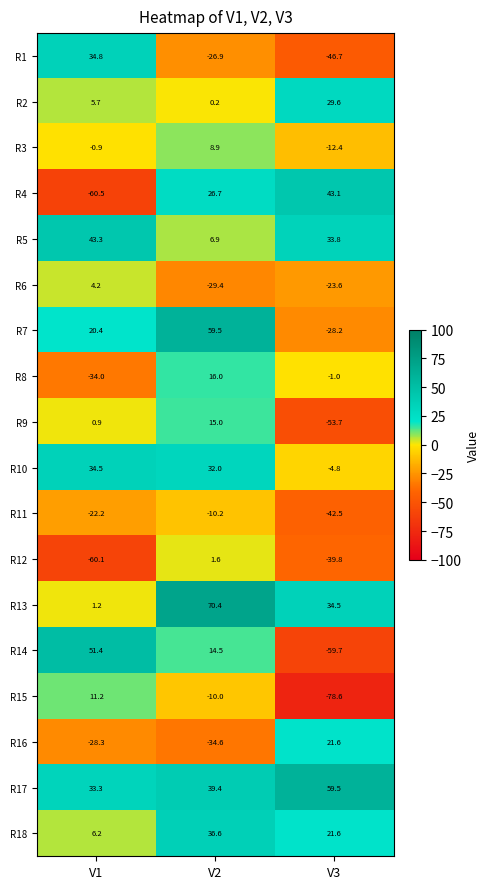

Rank the series at V2 from highest to lowest value.

R13, R7, R17, R18, R10, R4, R8, R9, R14, R3, R5, R12, R2, R15, R11, R1, R6, R16